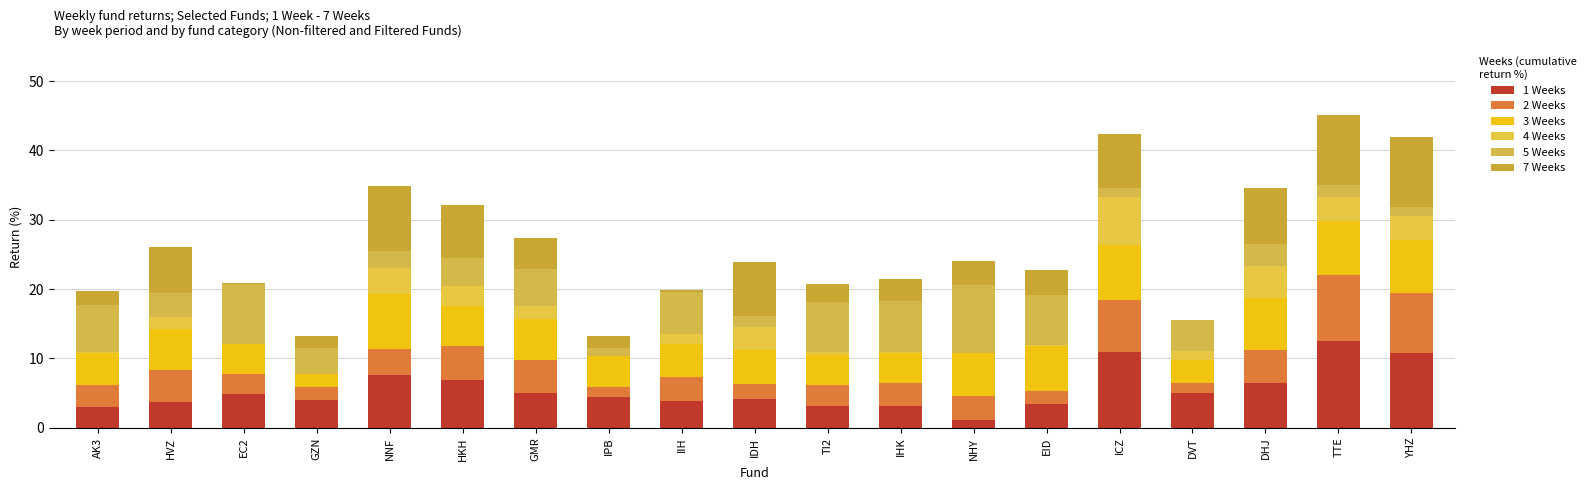

What is the label of the 6th bar from the left?

HKH